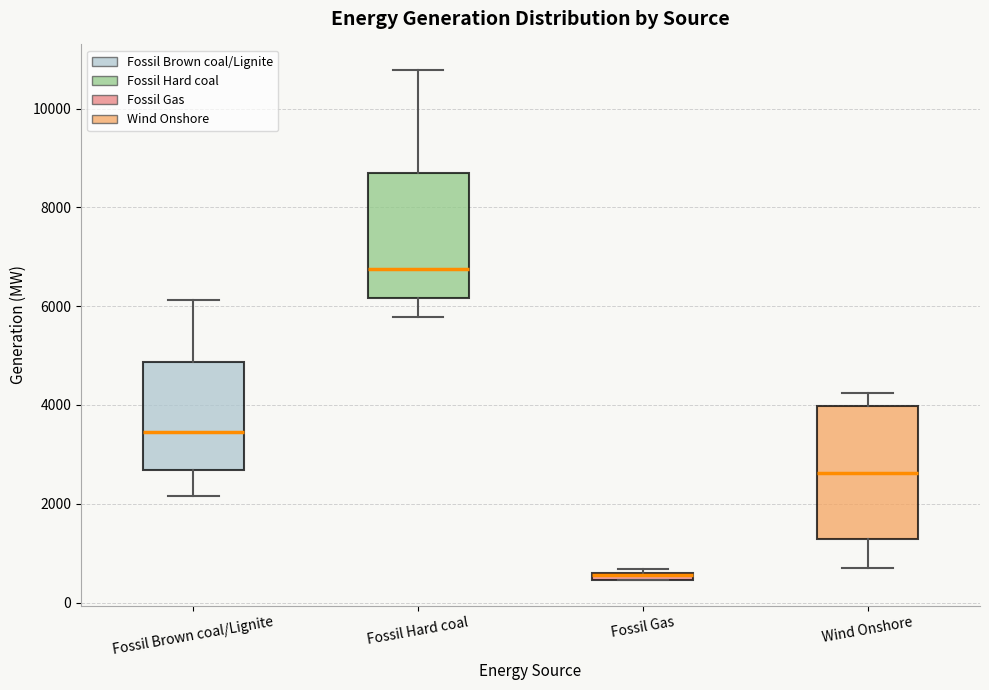

Where is the upper edge of the box for Fossil Brown coal/Lignite on the y-axis? The values are not printed on the chart, so give them approximately, as read against the axis.

4800